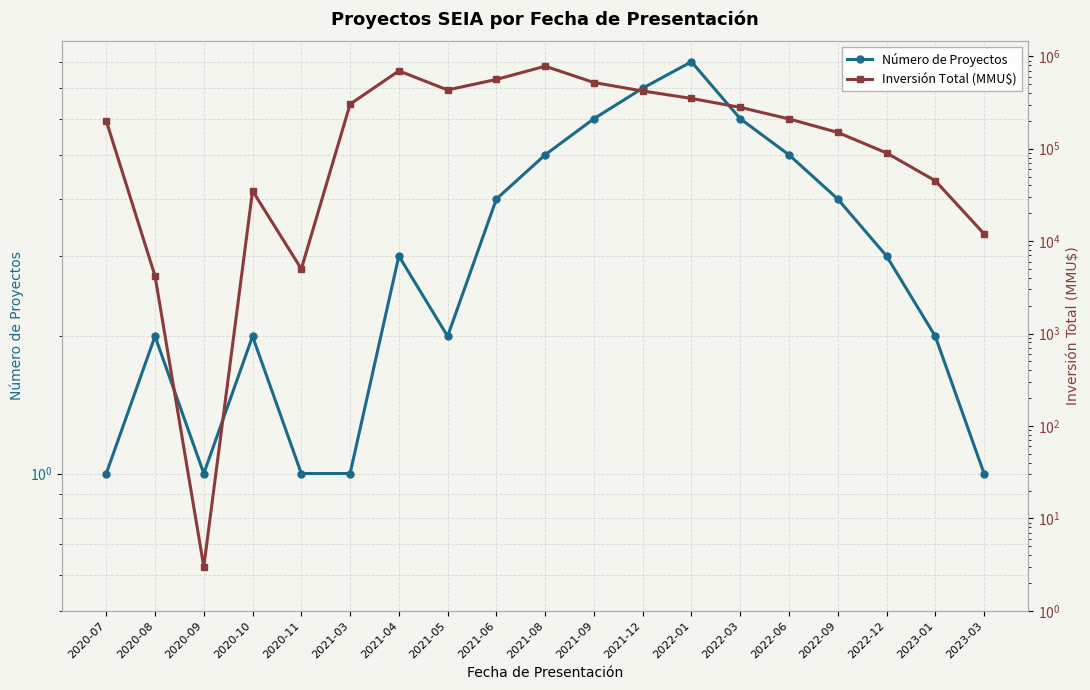

What is the label of the 6th point from the right?

2022-03